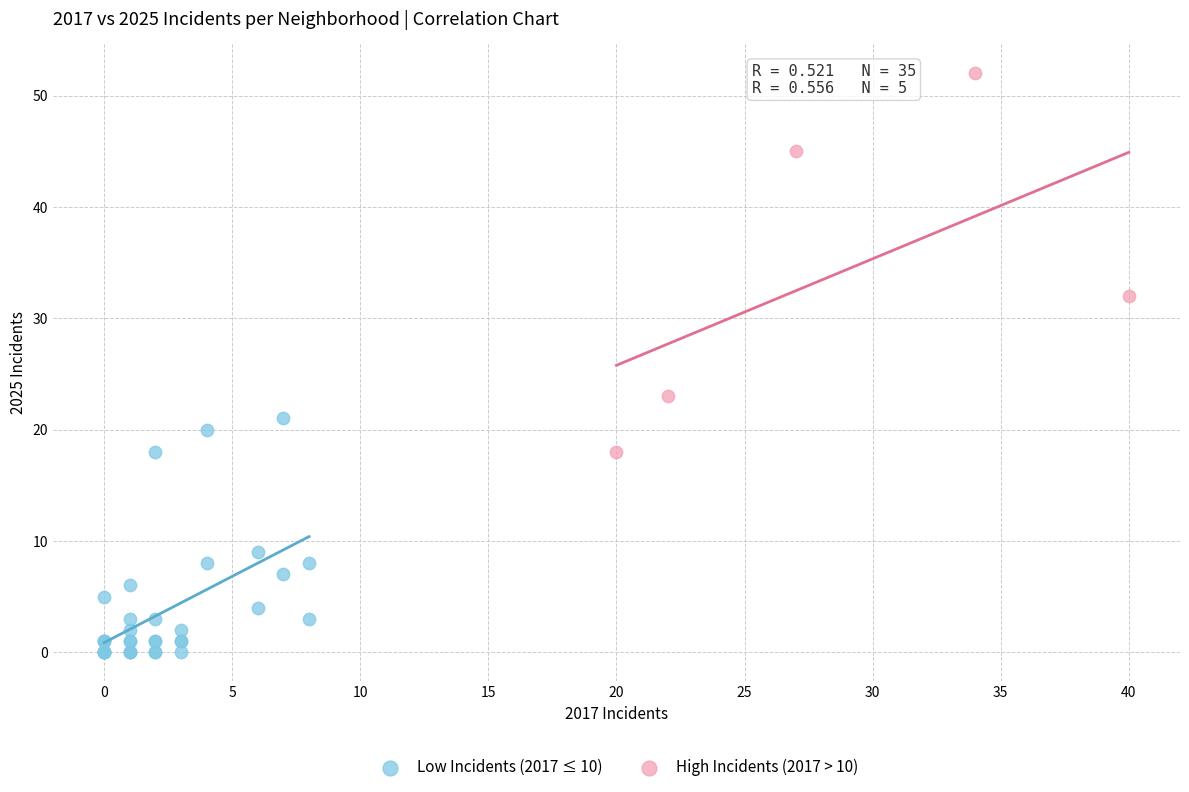

Which series has the widest spread of Y values?

High Incidents (2017 > 10)